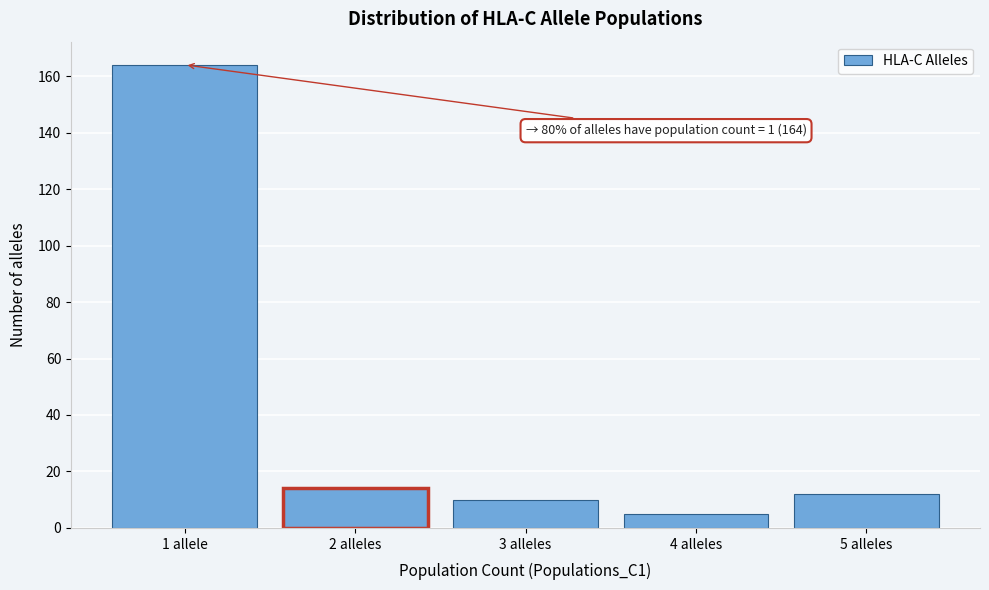

Reading right to left, list all the values displayed in this chart.

5 alleles=12	4 alleles=5	3 alleles=10	2 alleles=14	1 allele=164